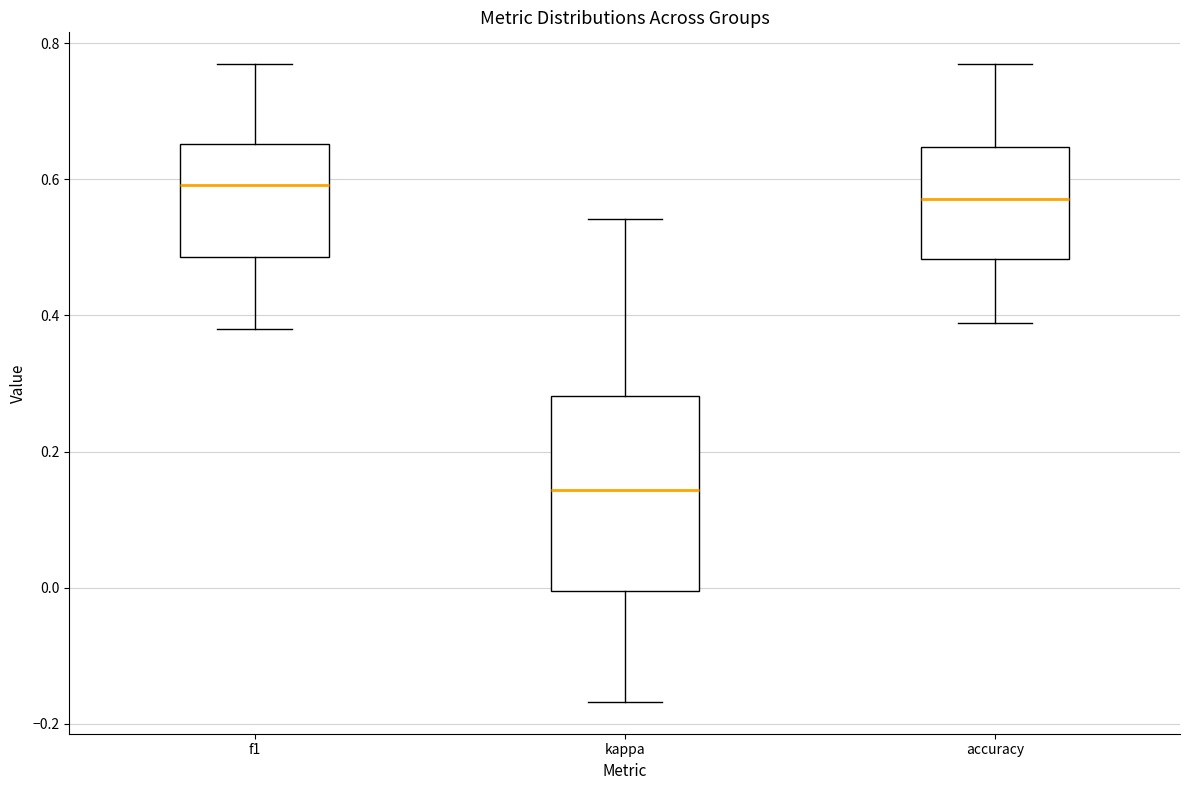

Reading left to right, transcribe this box plot: for each box, give where its median line is, the range the box spans, and where its two whiskers end, as read against the y-axis. The values are not printed on the chart, so give them approximately, as read against the axis.

f1: median 0.60, box 0.48 to 0.66, whiskers 0.38 to 0.76
kappa: median 0.14, box 0.00 to 0.28, whiskers -0.16 to 0.54
accuracy: median 0.58, box 0.48 to 0.64, whiskers 0.38 to 0.76